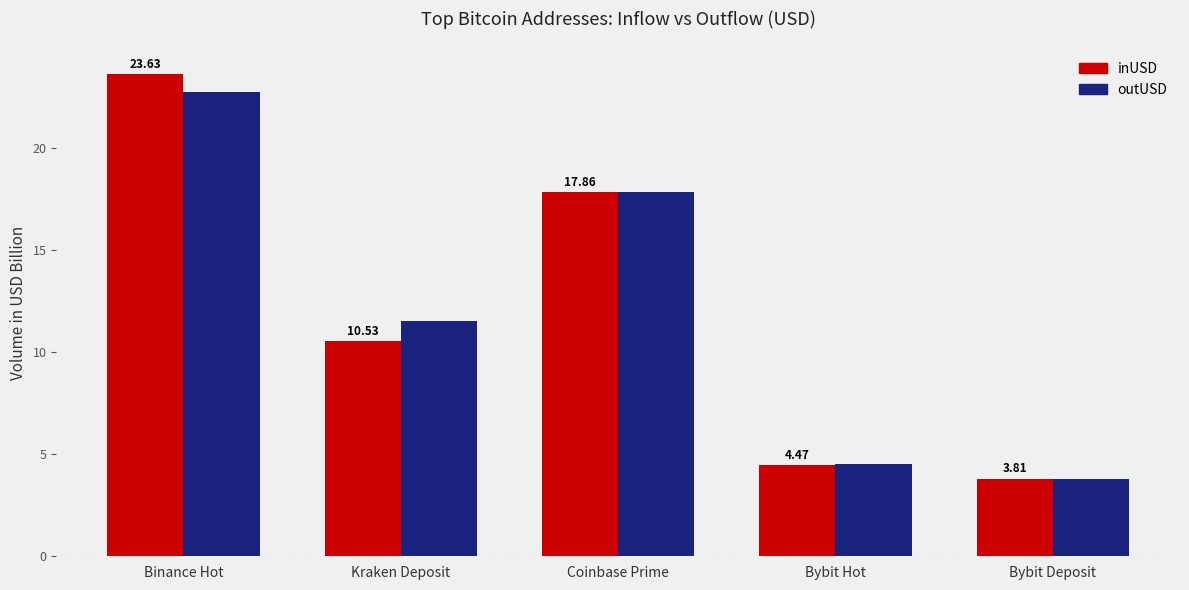

What is the lowest value of the outUSD series?

3.8